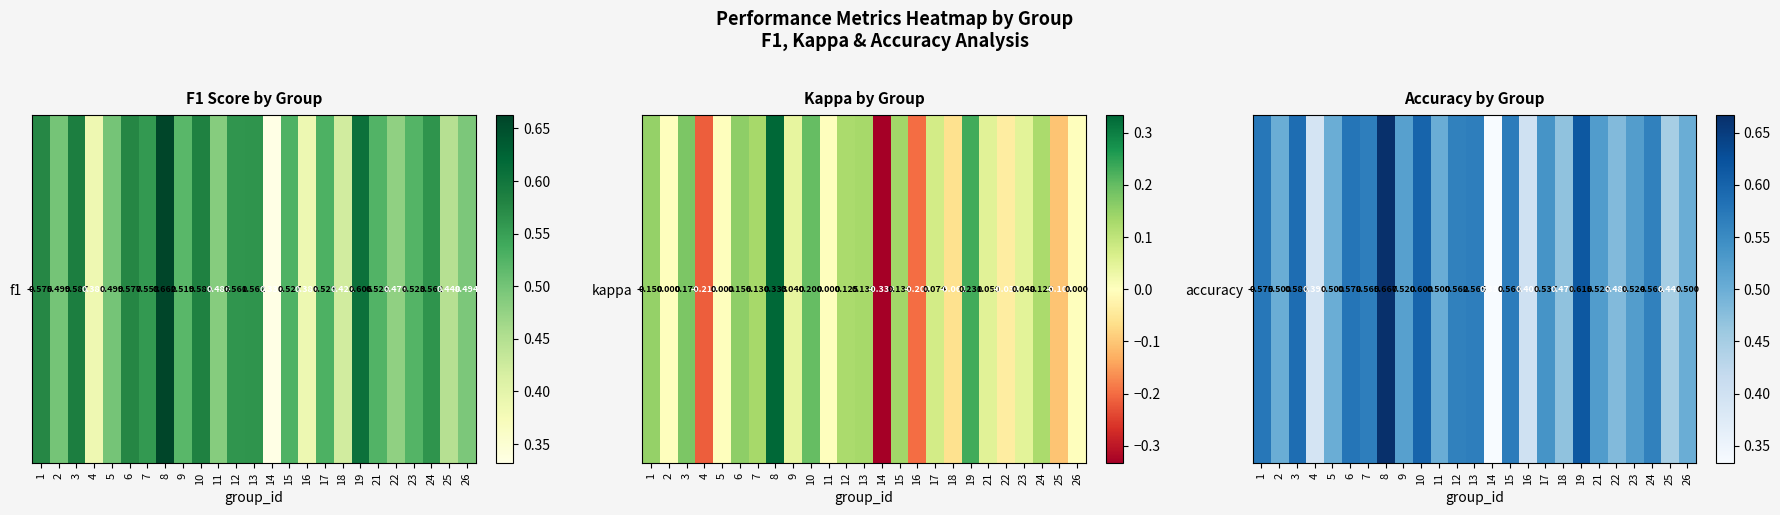

Reading right to left, what are all the values shown in this chart?

26=0.5	25=0.4	24=0.6	23=0.5	22=0.5	21=0.5	19=0.6	18=0.5	17=0.5	16=0.4	15=0.6	14=0.3	13=0.6	12=0.6	11=0.5	10=0.6	9=0.5	8=0.7	7=0.6	6=0.6	5=0.5	4=0.4	3=0.6	2=0.5	1=0.6